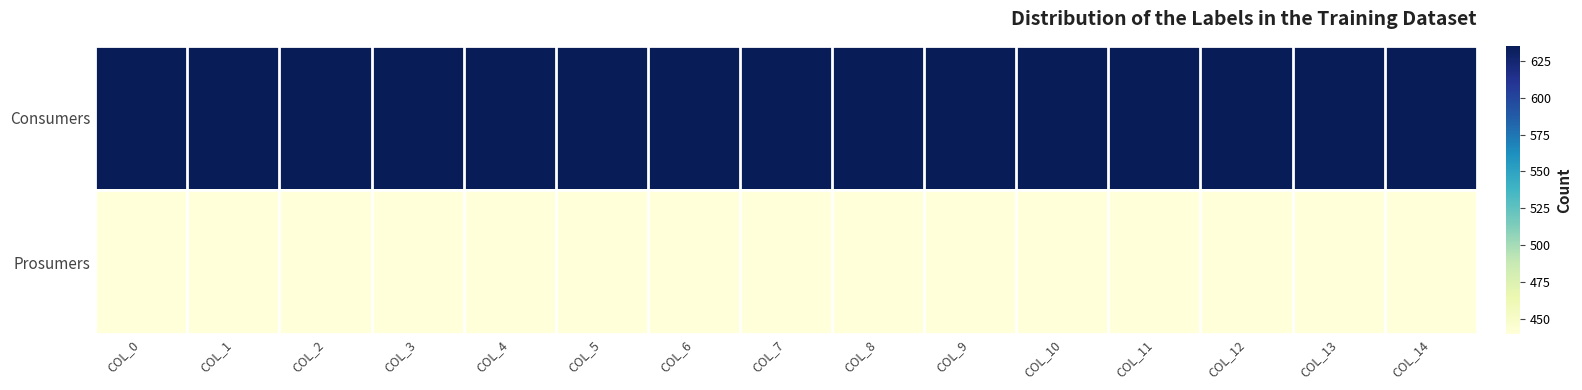

List the series in order of their peak value, highest first.

Consumers, Prosumers